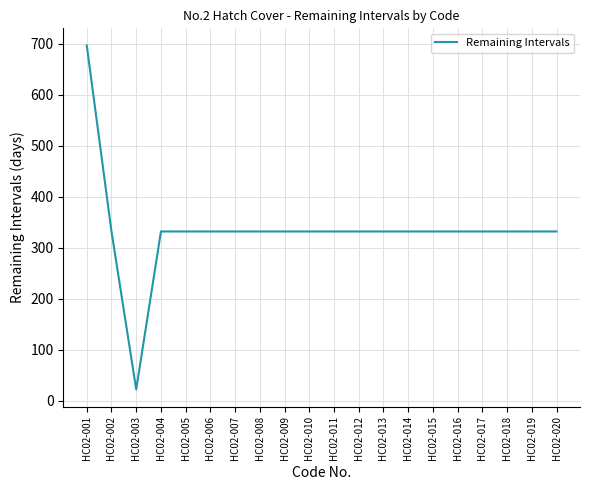

Reading left to right, what are all the values shown in this chart?

HC02-001=697	HC02-002=332	HC02-003=22	HC02-004=332	HC02-005=332	HC02-006=332	HC02-007=332	HC02-008=332	HC02-009=332	HC02-010=332	HC02-011=332	HC02-012=332	HC02-013=332	HC02-014=332	HC02-015=332	HC02-016=332	HC02-017=332	HC02-018=332	HC02-019=332	HC02-020=332